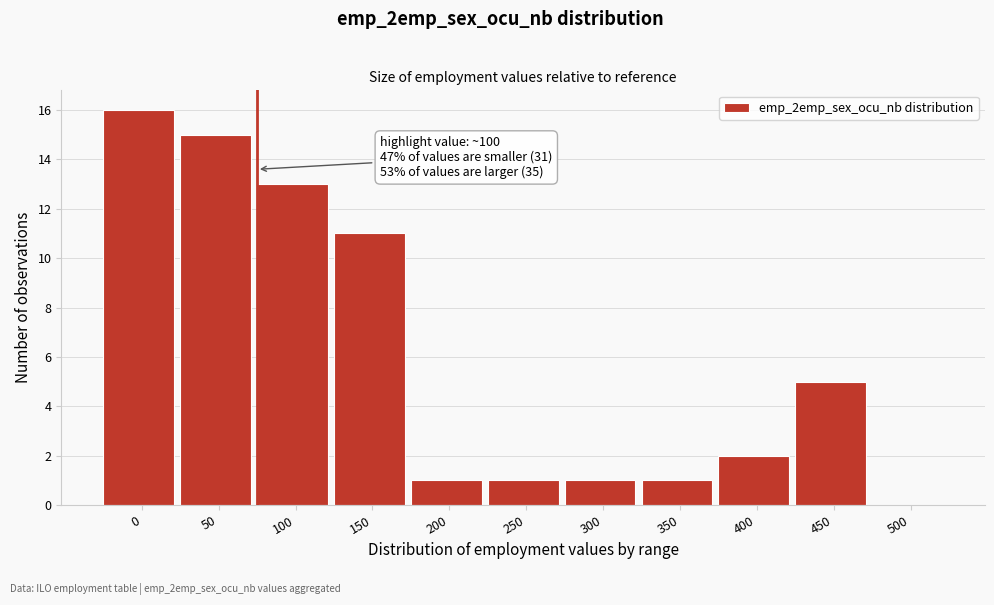

Reading right to left, what are all the values shown in this chart?

500=0	450=5	400=2	350=1	300=1	250=1	200=1	150=11	100=13	50=15	0=16